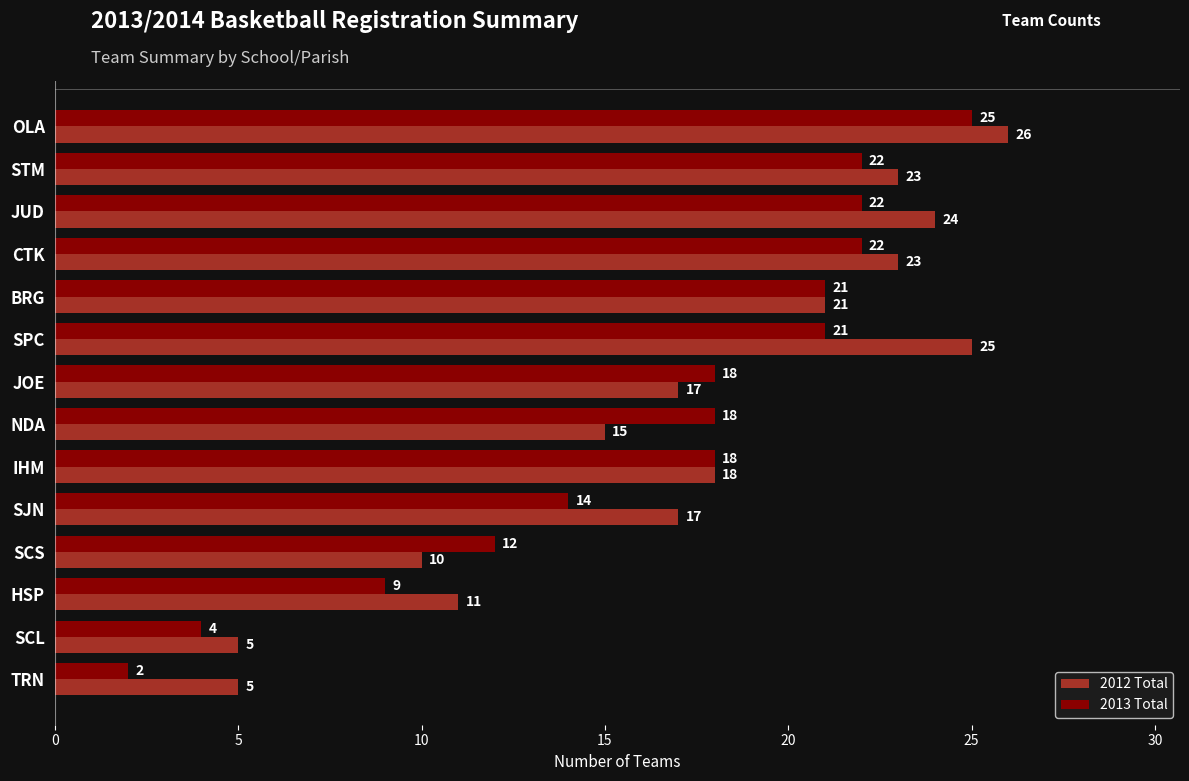

Rank the series by their average value, from highest to lowest.

2012 Total, 2013 Total